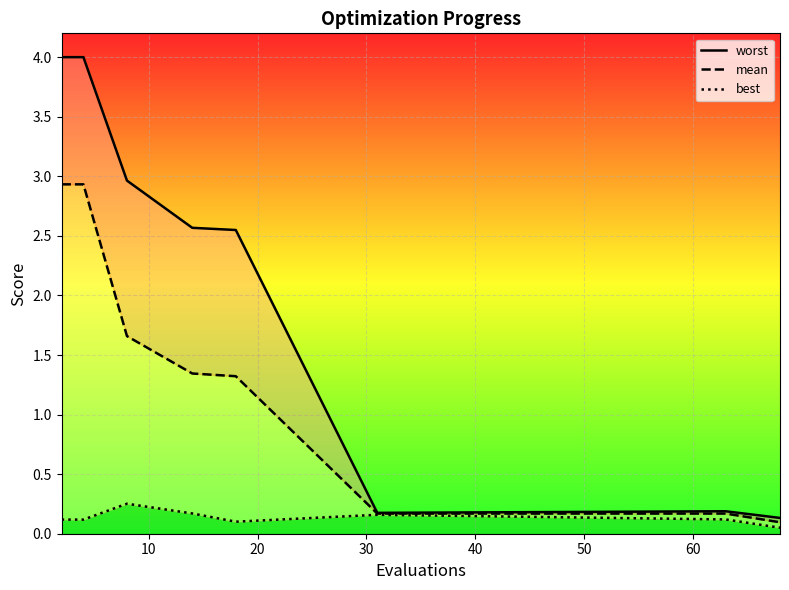

True or false: best and mean intersect in this chart.

False